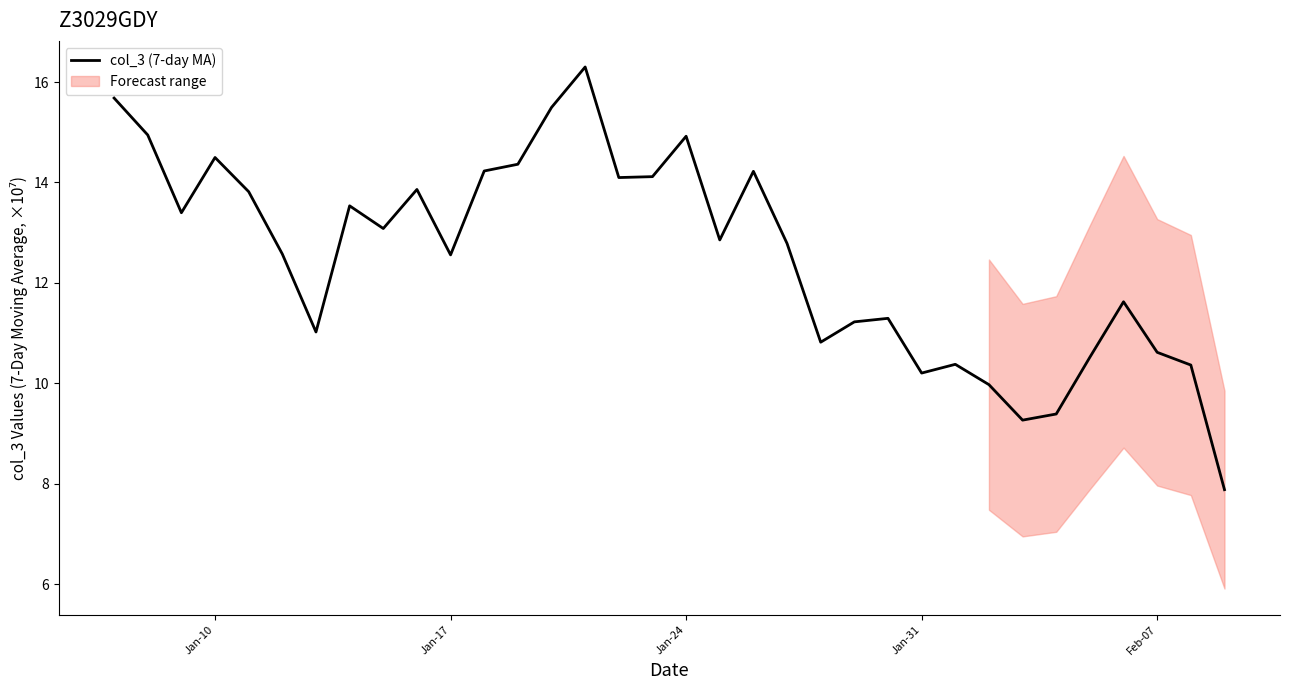

What is the maximum value for col_3 (7-day MA)?

16.3